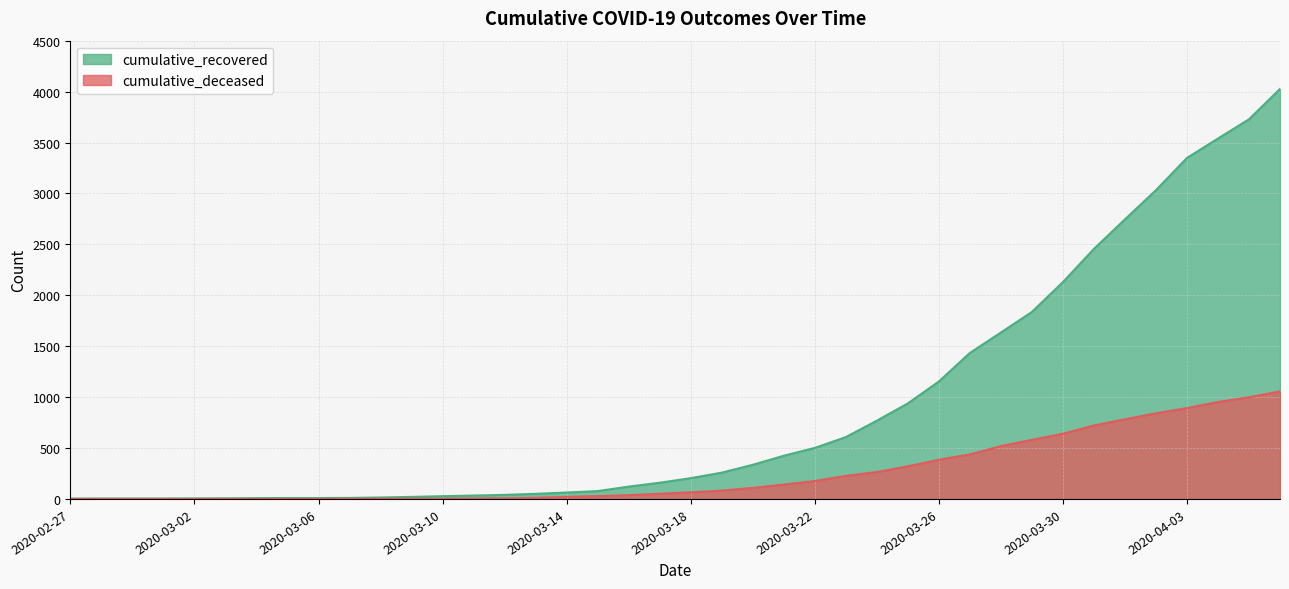

The cumulative_recovered series shows 4 at 2020-02-28. True or false?

True